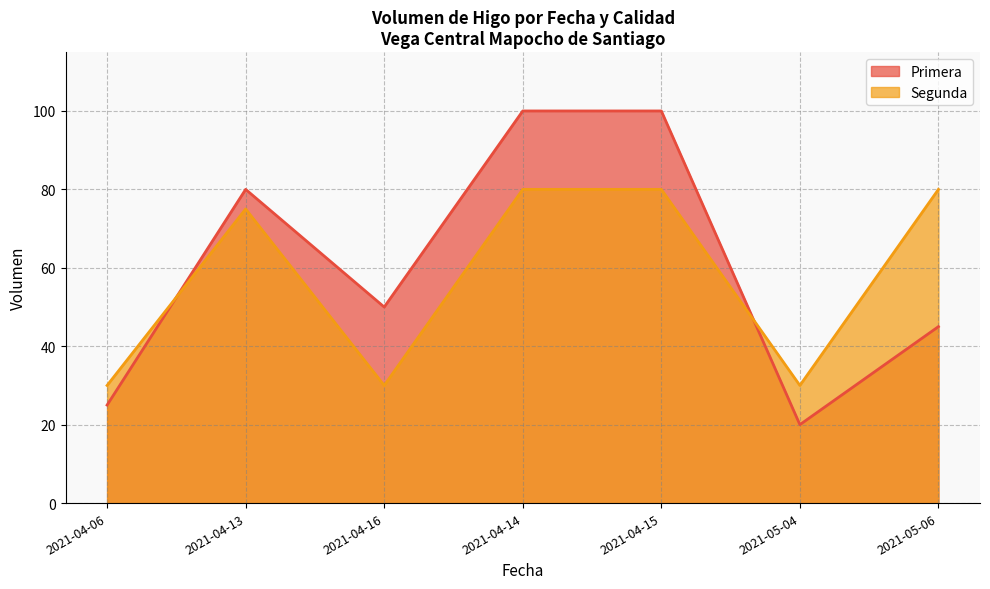

At which category does Primera reach its first local valley?

2021-04-16